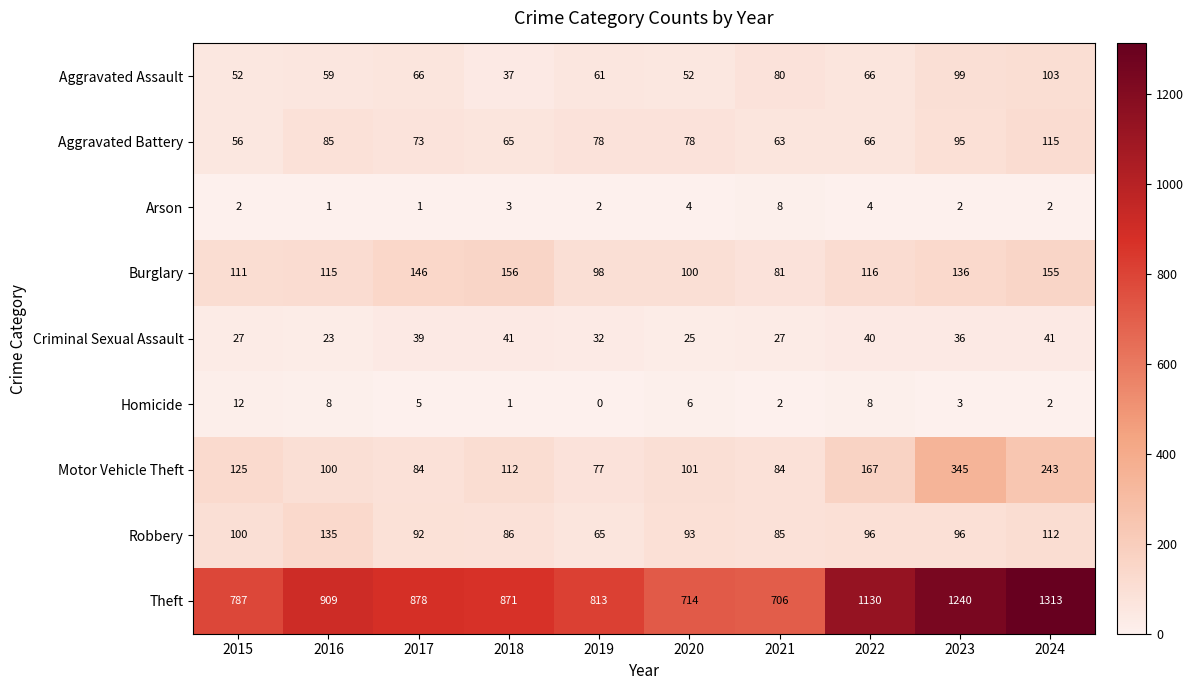

At which label is Theft closest to 1009?

2016